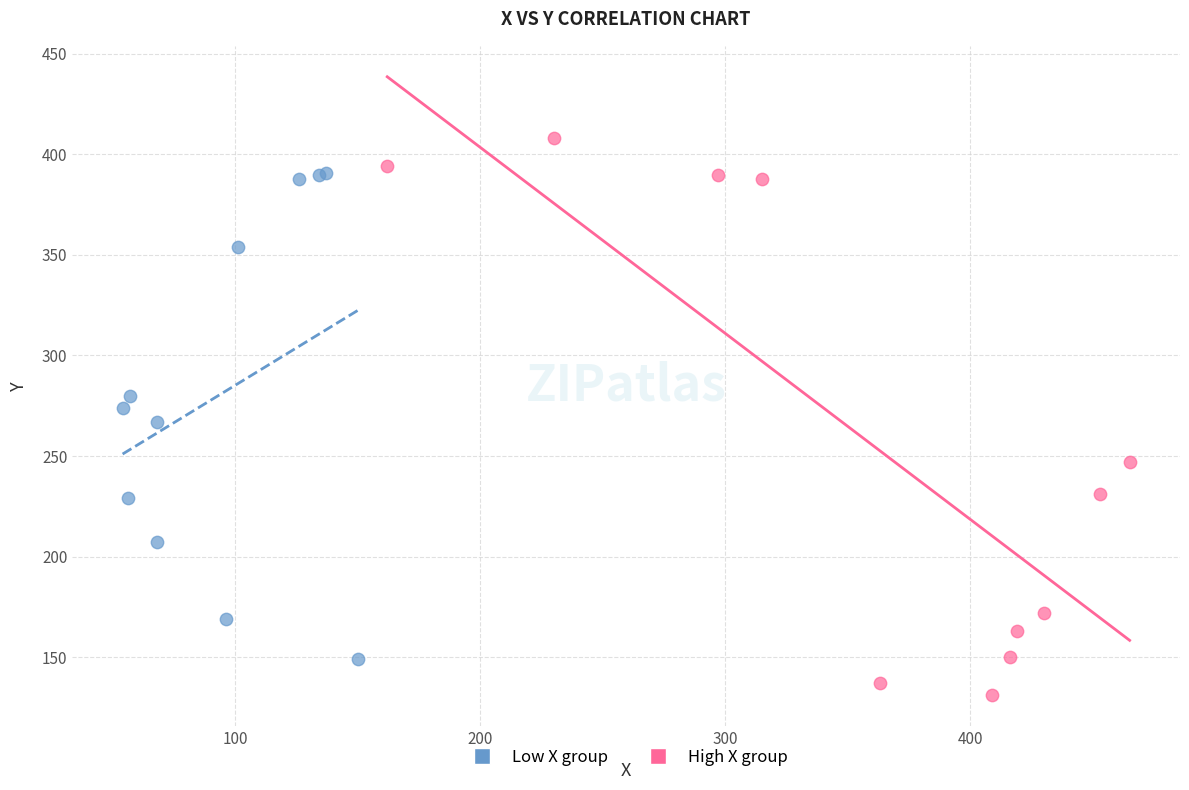

Which series reaches the minimum Y coordinate?

High X group